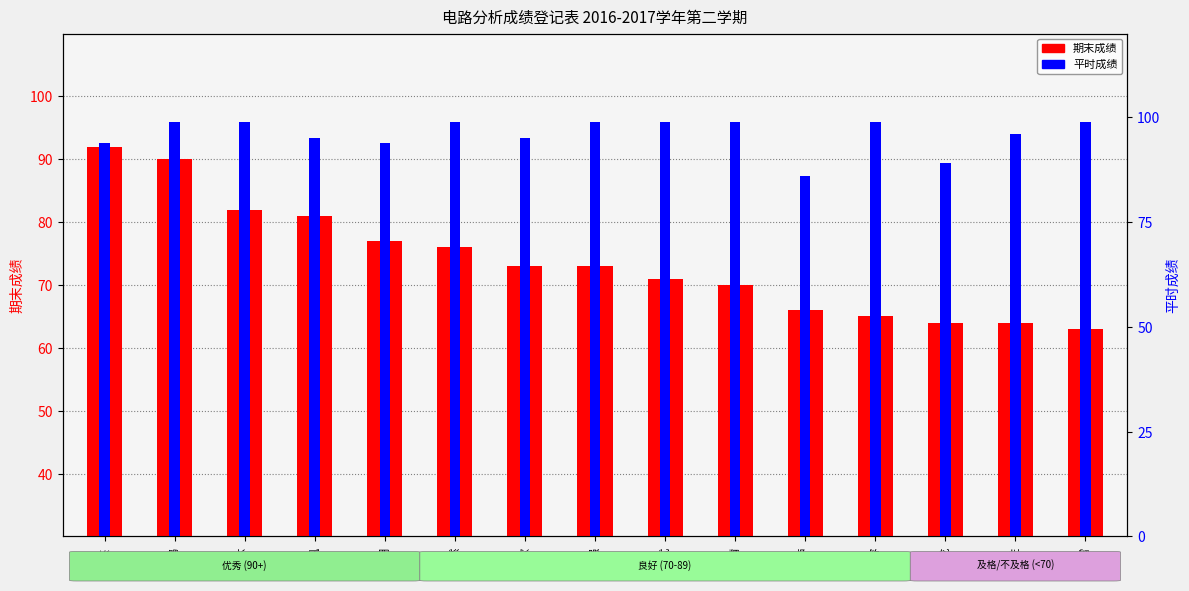

What is the difference between the maximum and minimum values in the 期末成绩 series?

29